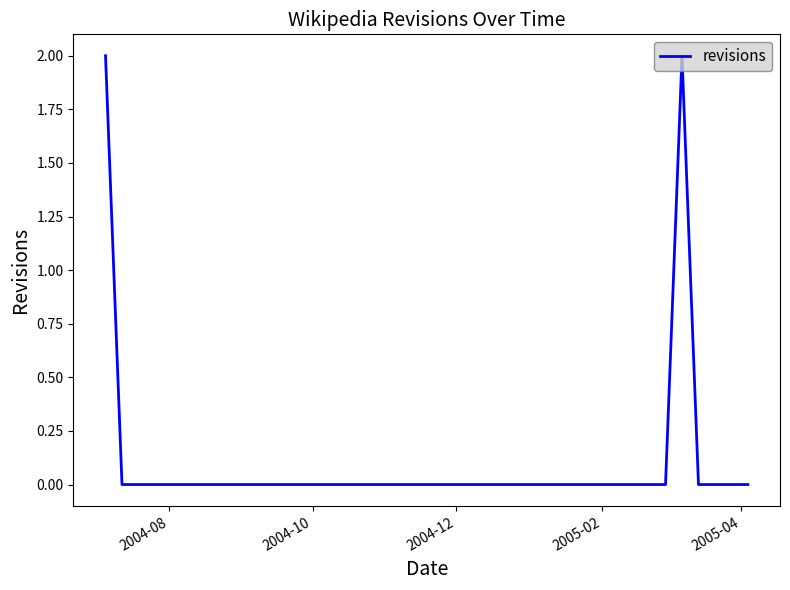

How many lines are shown in the chart?

1